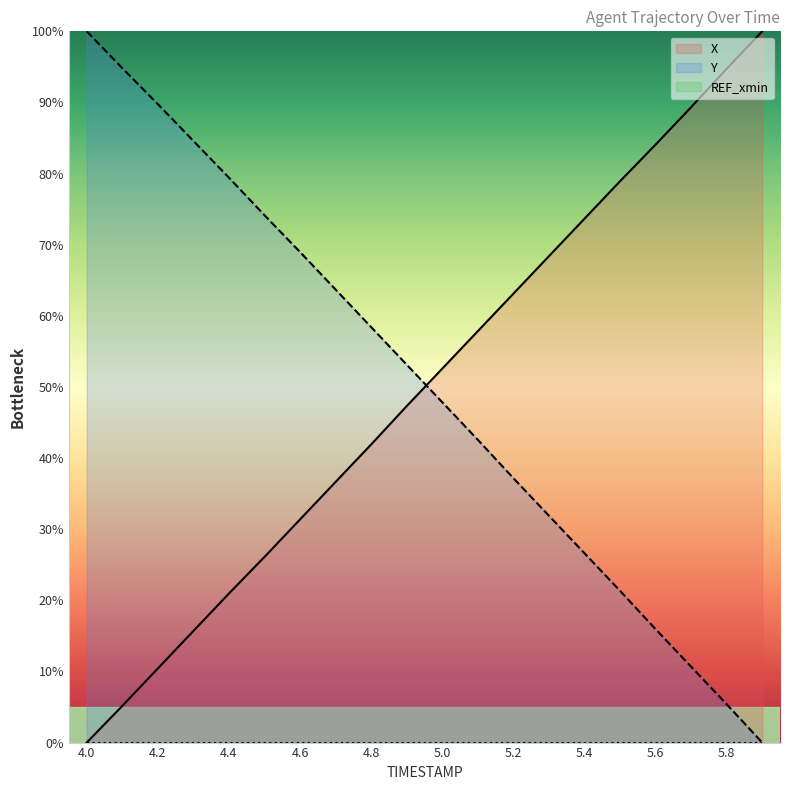

Does the chart have visible grid lines?

No